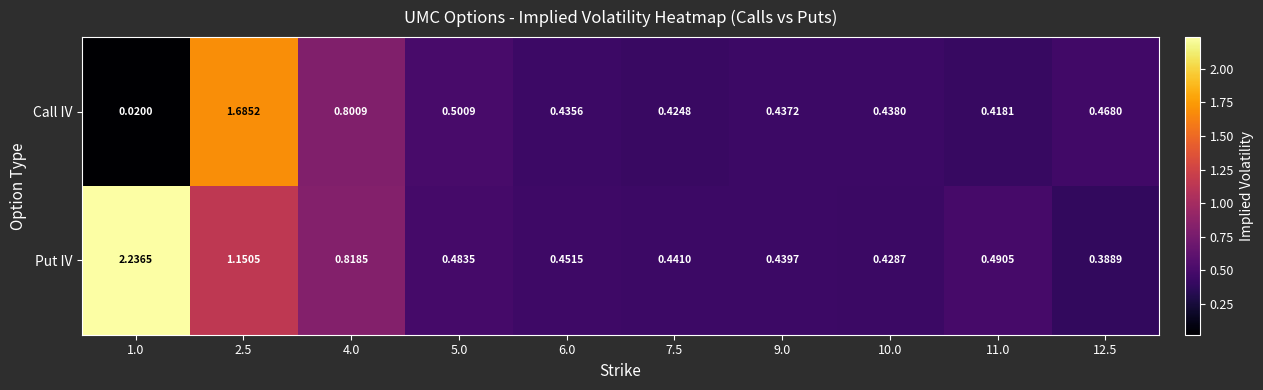

Which series has the largest total across all categories?

Put IV